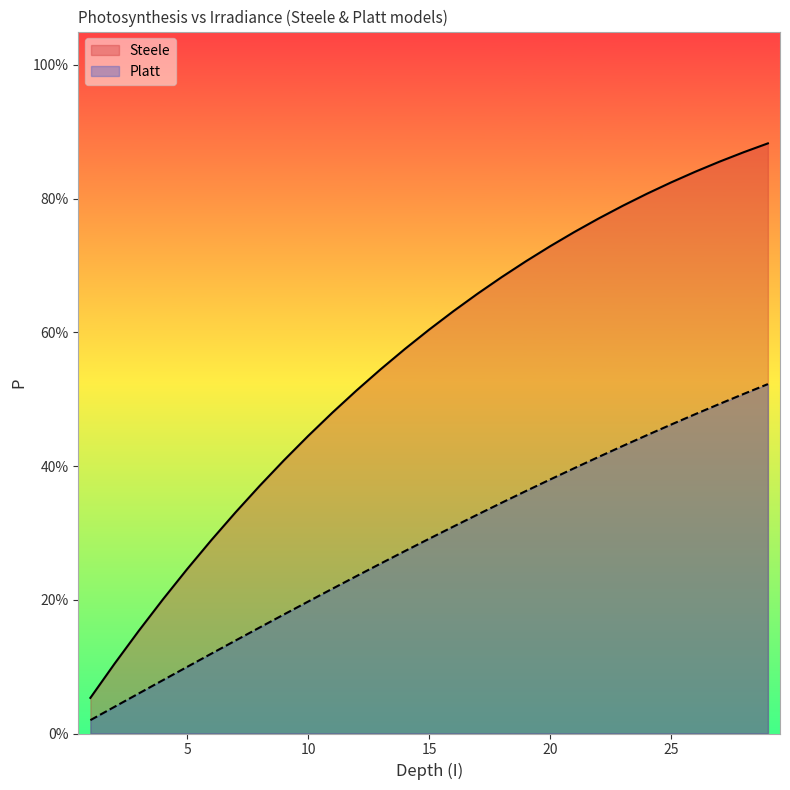

What is the total value across all series at 20?

1.1